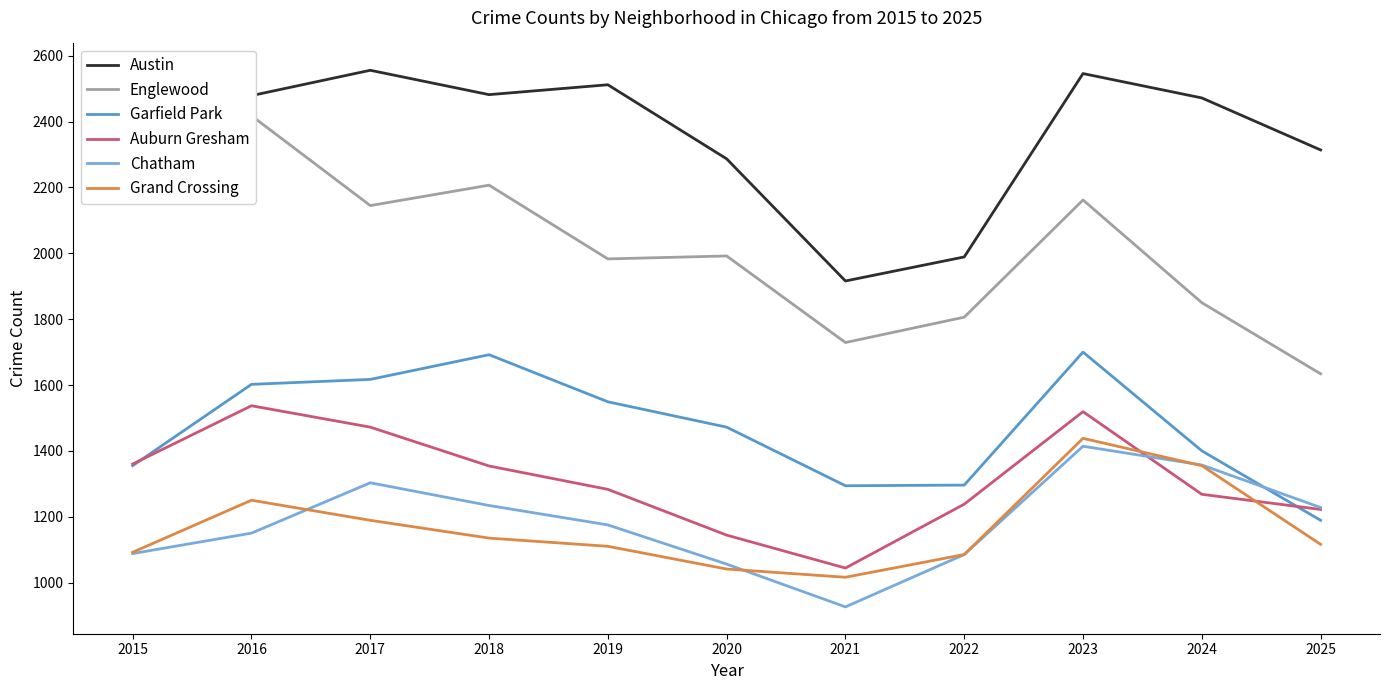

How many data points in Austin are above 2472?

5